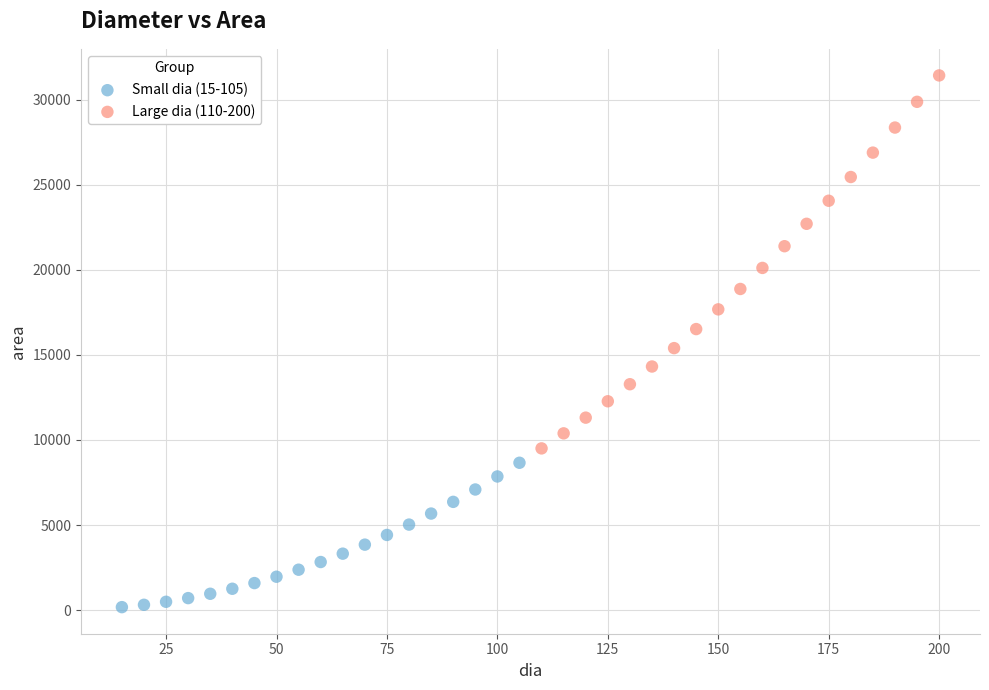

Which series has the widest spread of Y values?

Large dia (110-200)